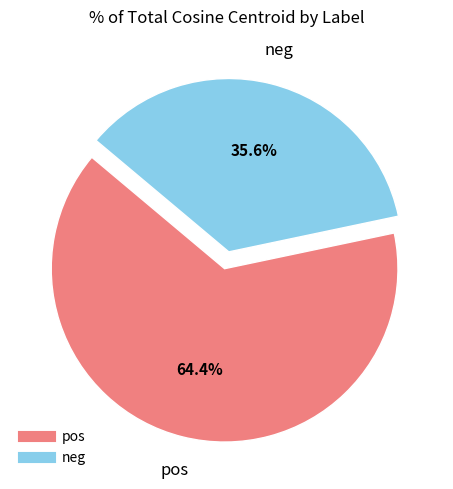

Is there any slice that represents more than half of the pie?

Yes